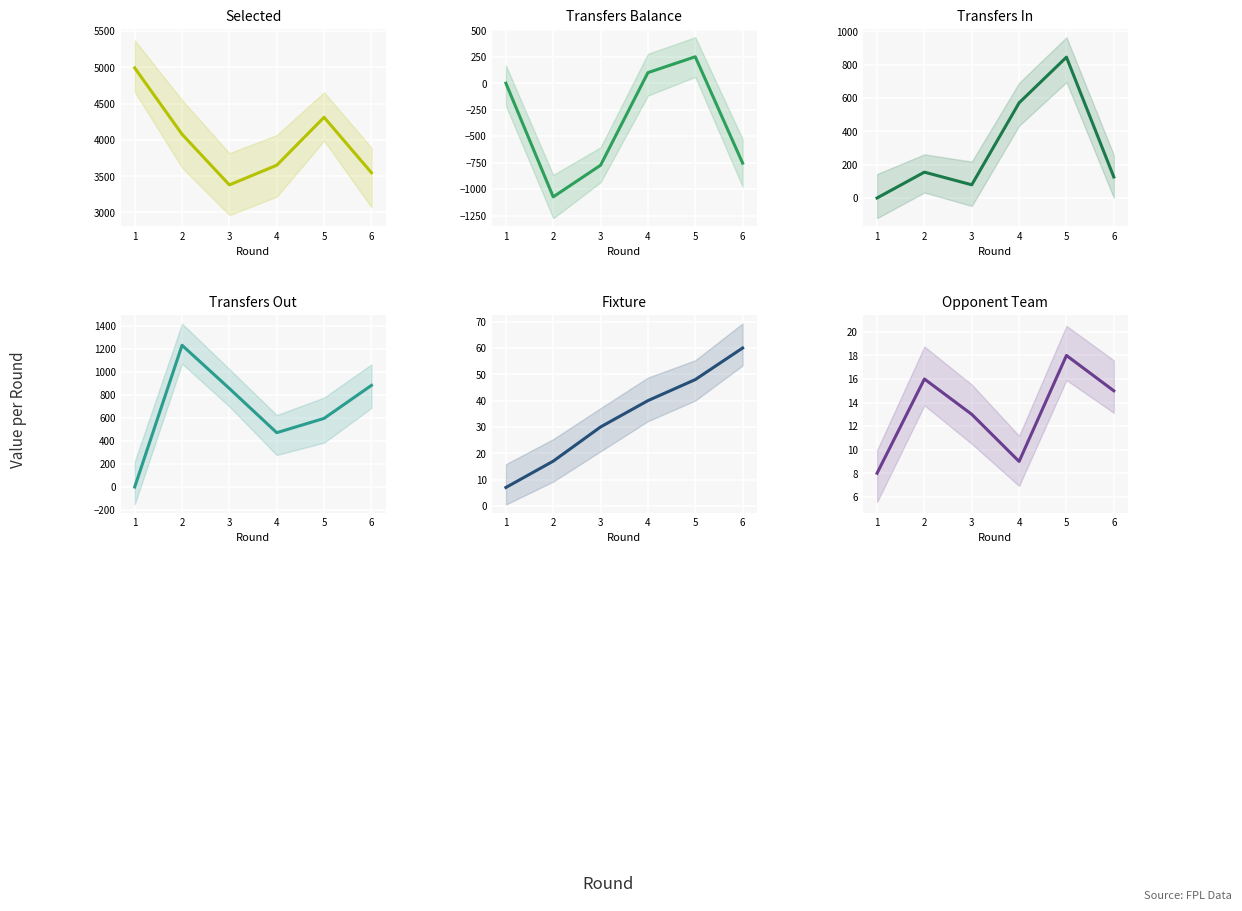

What is the difference between the second highest and second lowest values in the transfers_balance series?

875